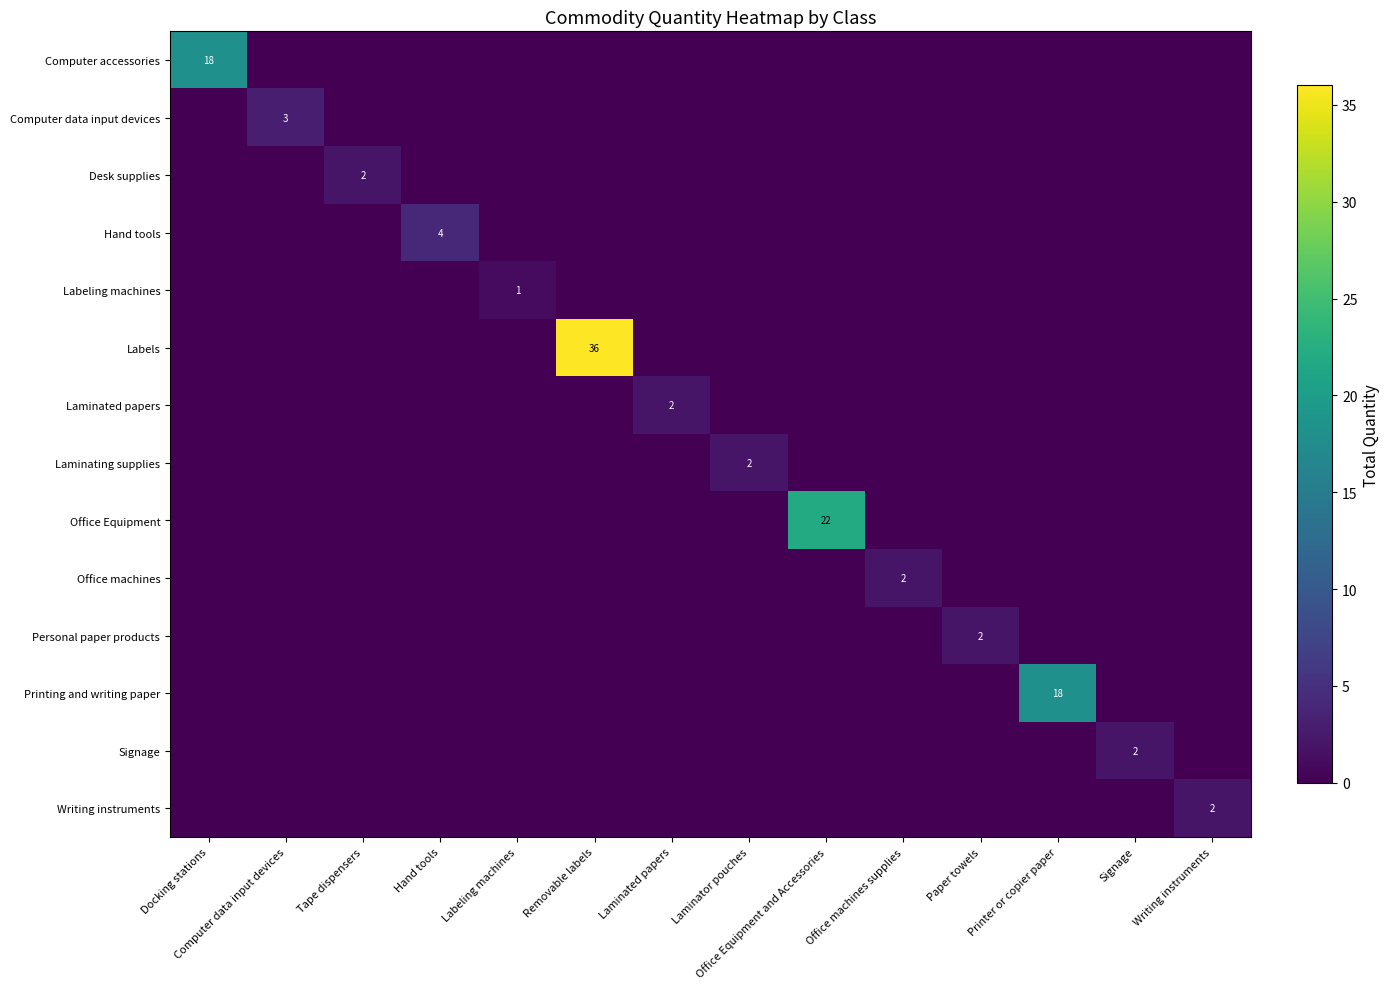

Which label corresponds to the largest value in the chart?

Removable labels